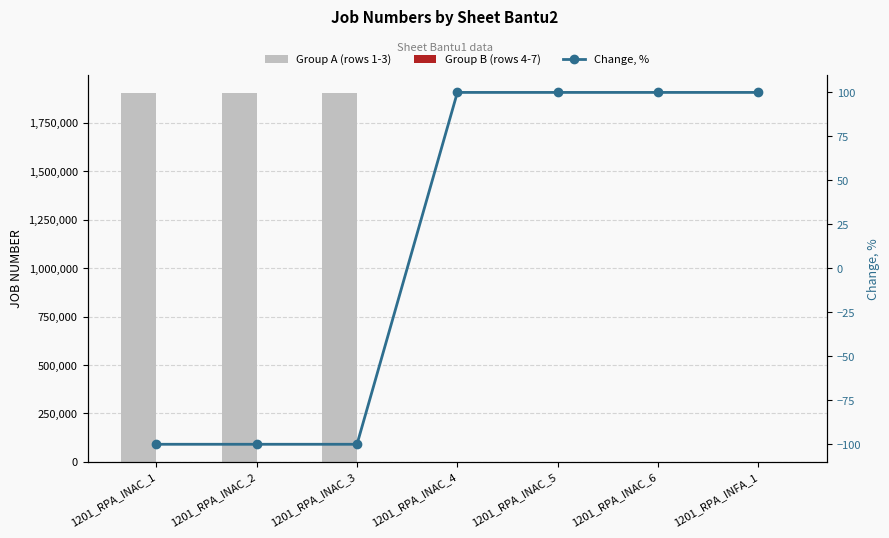

What is the label of the 7th bar from the right?

1201_RPA_INAC_1